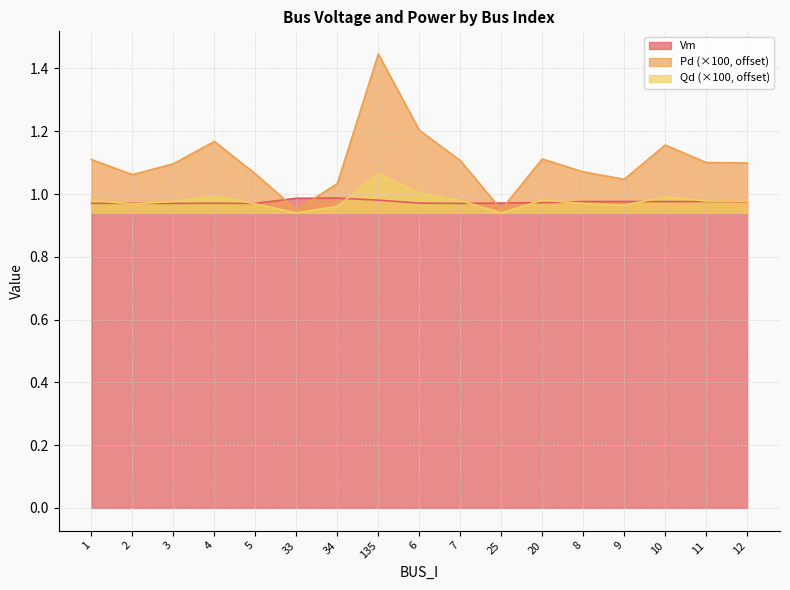

Is it true that Pd equals 0.9 at 33?

True